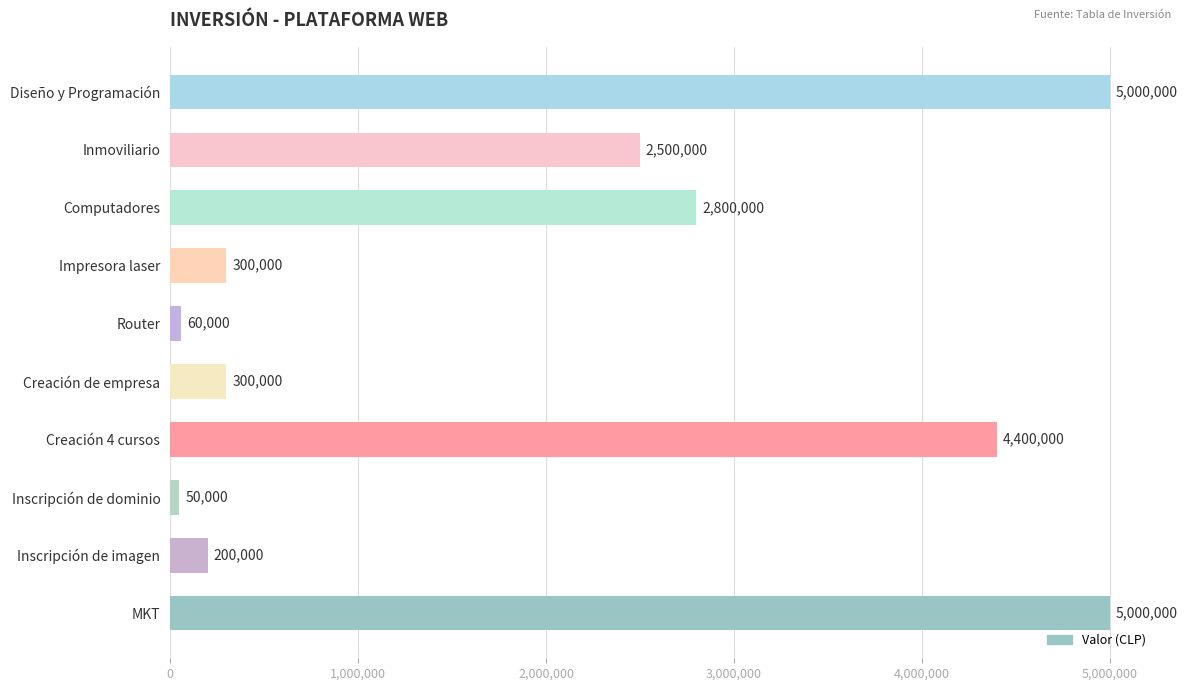

Reading bottom to top, list all the values displayed in this chart.

MKT=5000000	Inscripción de imagen=200000	Inscripción de dominio=50000	Creación 4 cursos=4400000	Creación de empresa=300000	Router=60000	Impresora laser=300000	Computadores=2800000	Inmoviliario=2500000	Diseño y Programación=5000000